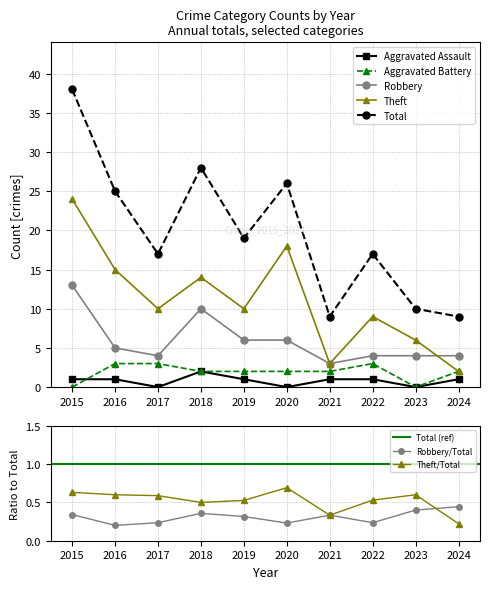

At which category does Theft reach its first local valley?

2017